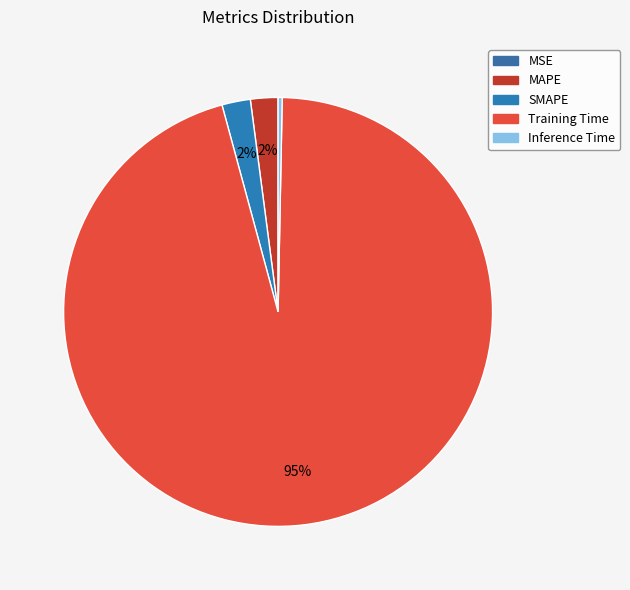

Is the sum of SMAPE and MAPE greater than half?

No